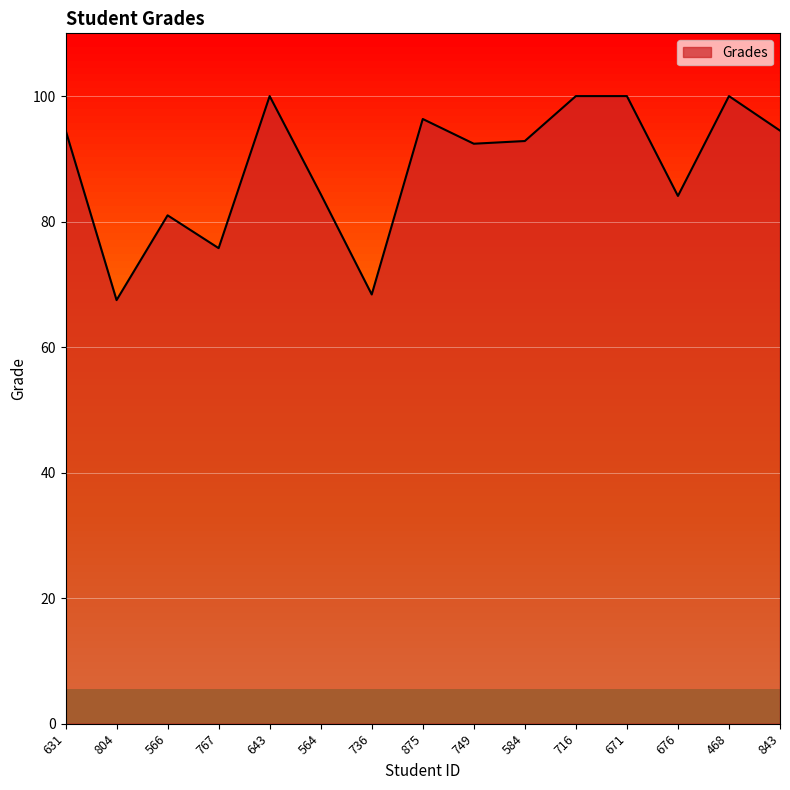

What is the change in value from 564 to 468?

+15.6